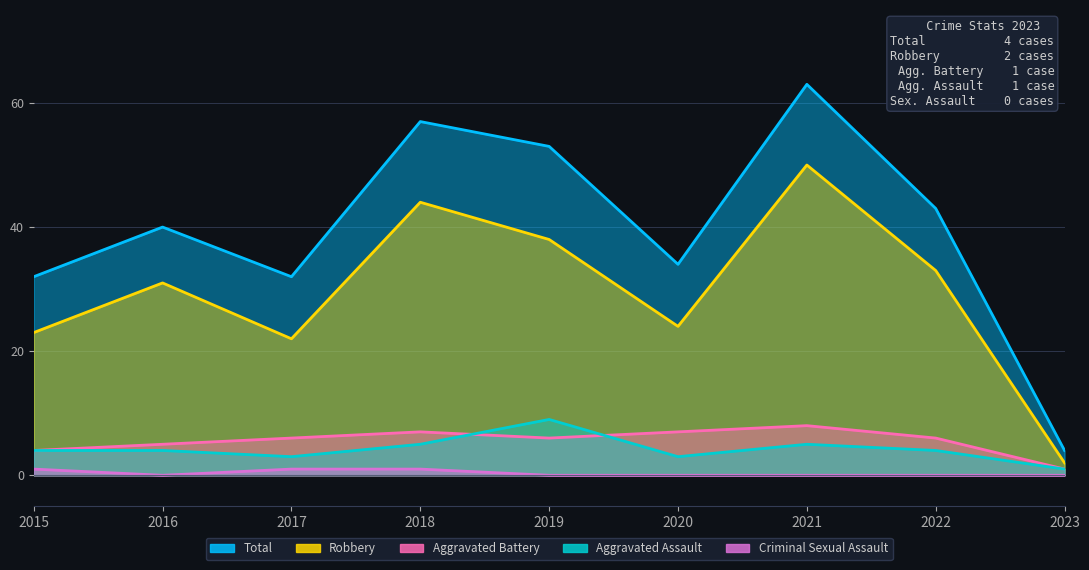

Rank the series by their maximum value, from lowest to highest.

Criminal Sexual Assault, Aggravated Battery, Aggravated Assault, Robbery, Total